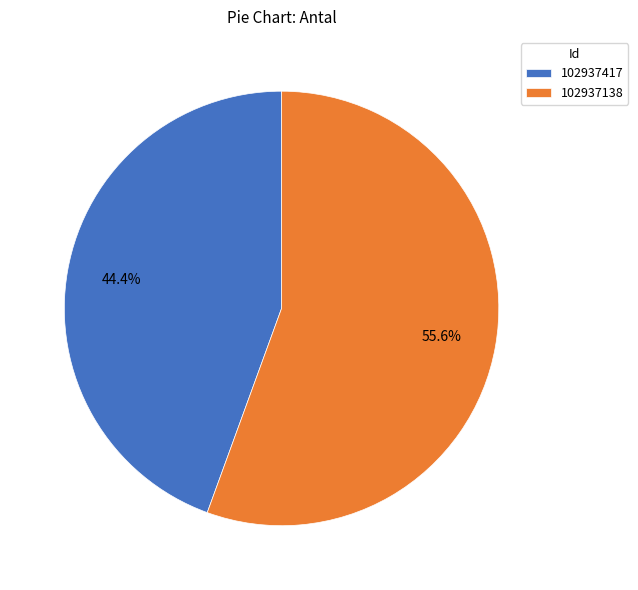

Does 102937138 account for over 50% of the chart?

Yes